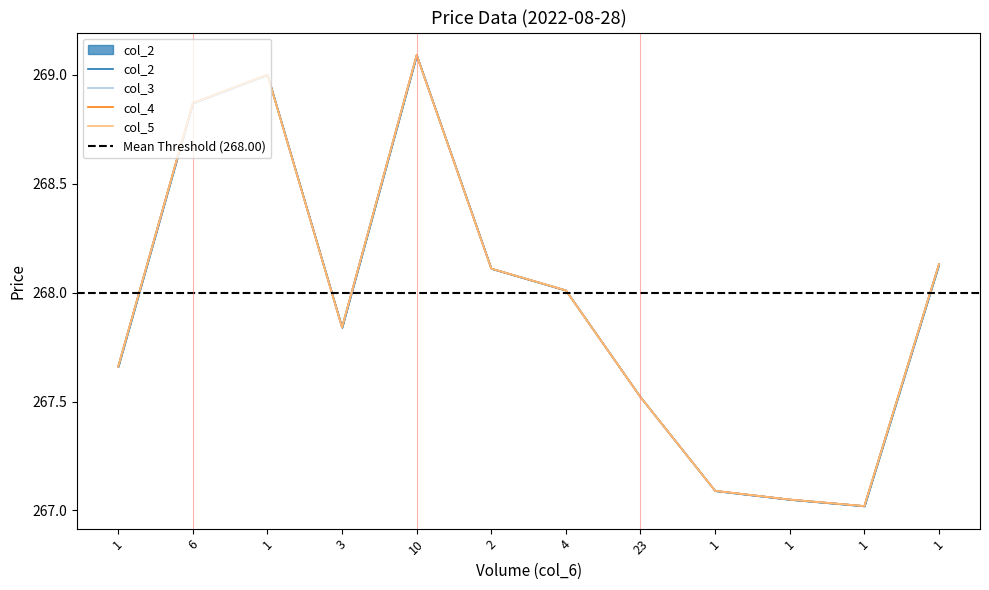

What is the label of the 5th point from the right?

23